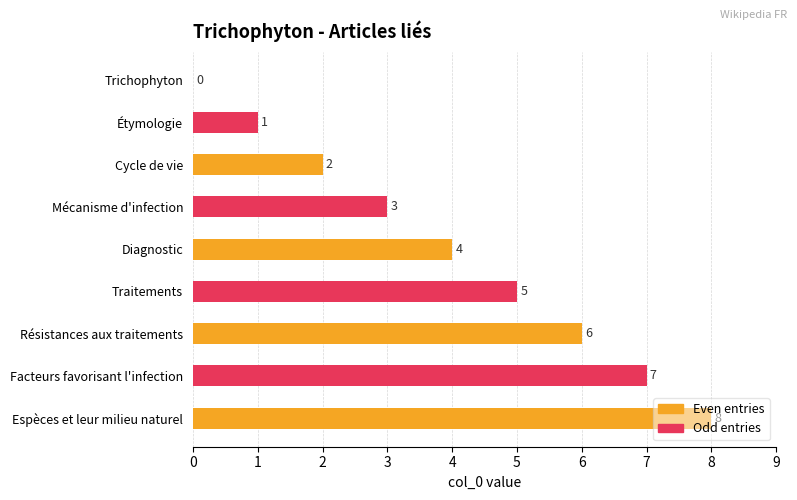

What is the value of the 8th bar from the left?

7